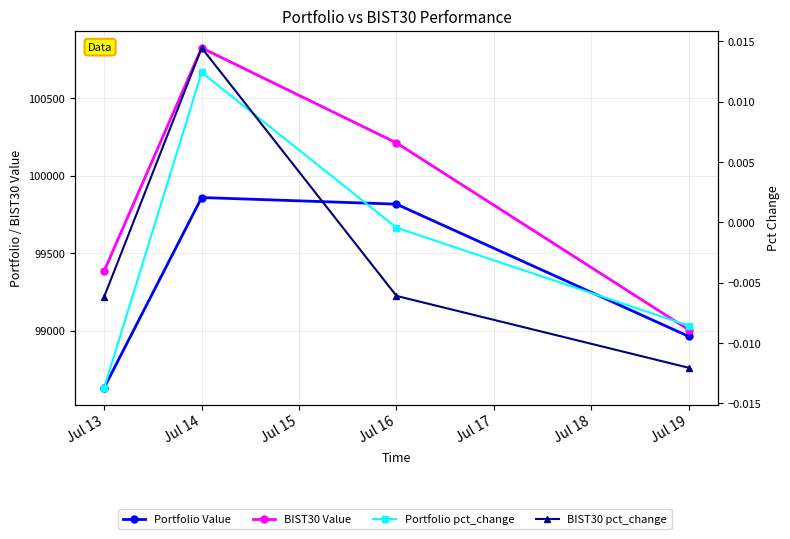

Does the chart have visible grid lines?

Yes